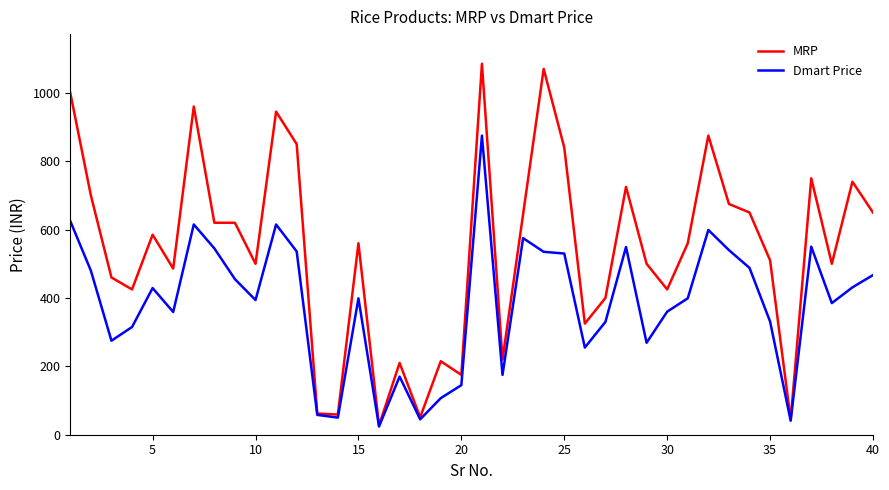

List the series in order of their overall mean, lowest first.

Dmart Price, MRP